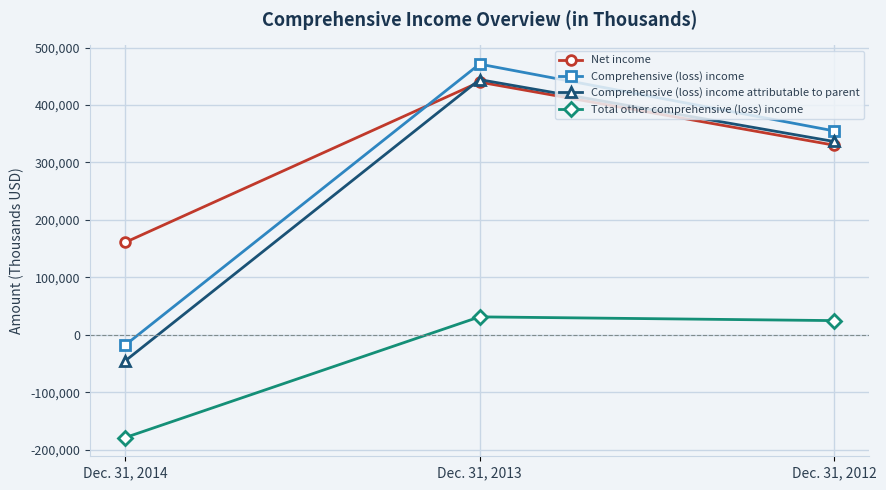

Is the value of Comprehensive (loss) income attributable to parent at Dec. 31, 2013 greater than the value of Total other comprehensive (loss) income at Dec. 31, 2013?

Yes